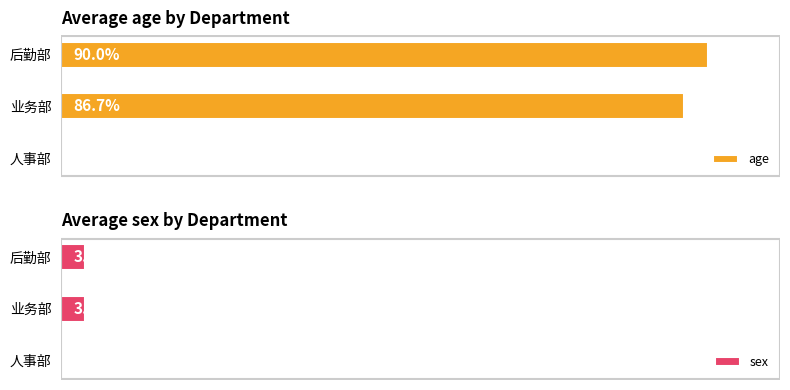

What are all the series names shown in the legend?

age, sex